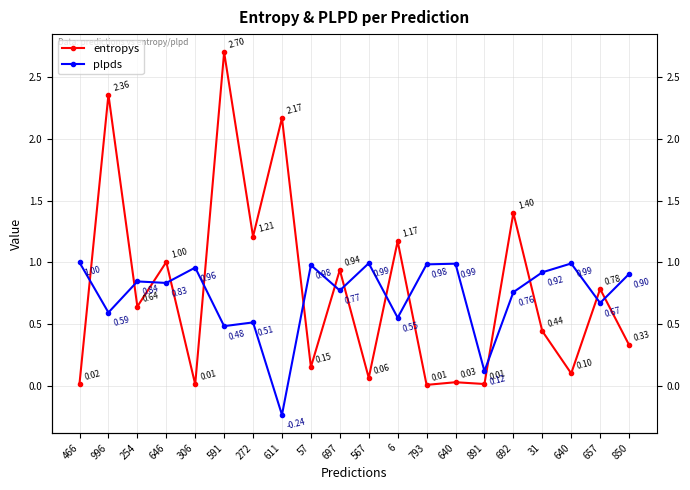

Which series changed the most between 466 and 697?

entropys